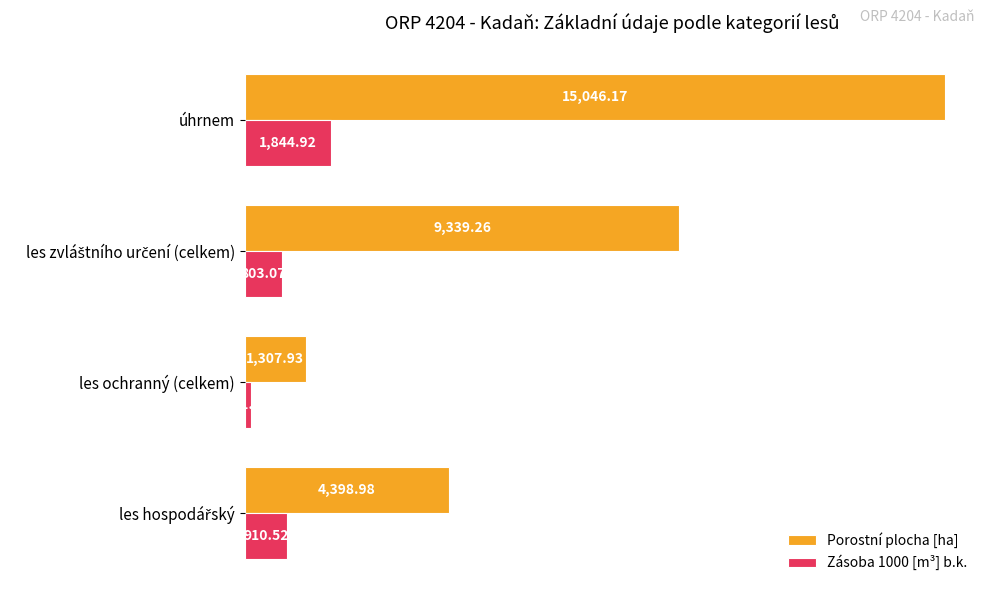

Which label corresponds to the largest value in the chart?

úhrnem